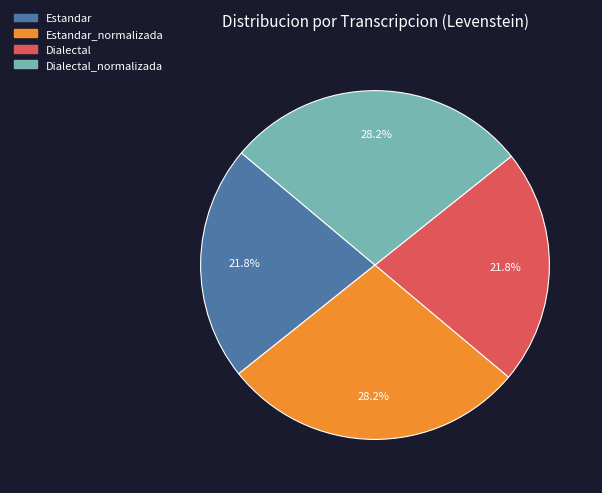

Is there a majority slice in this chart?

No